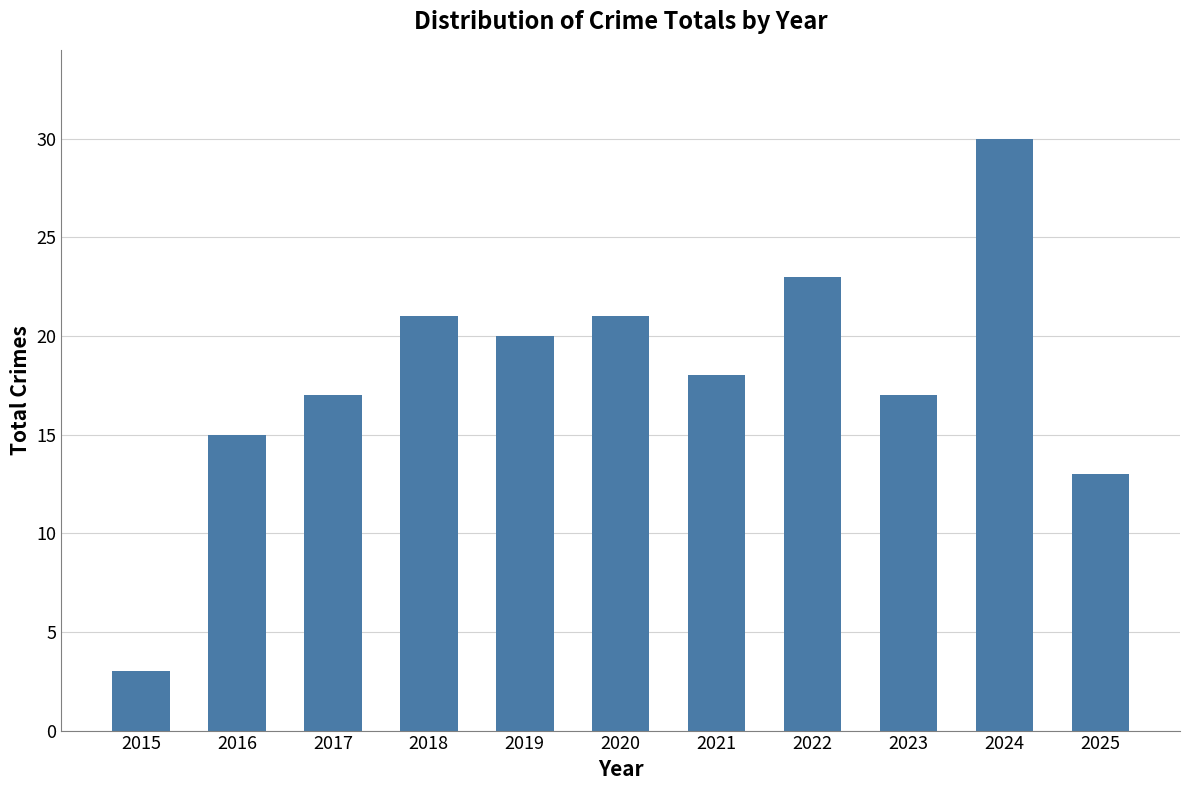

What is the change in value from 2015 to 2022?

+20